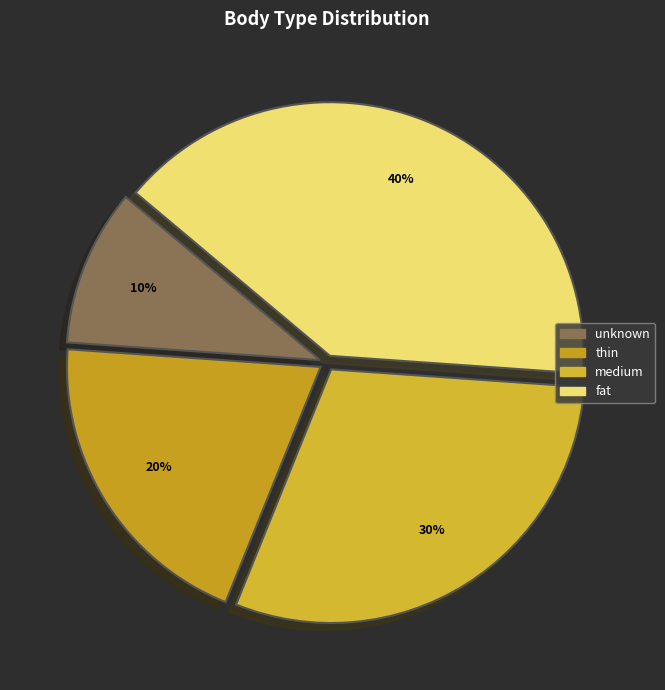

Count the number of slices in the pie.

4